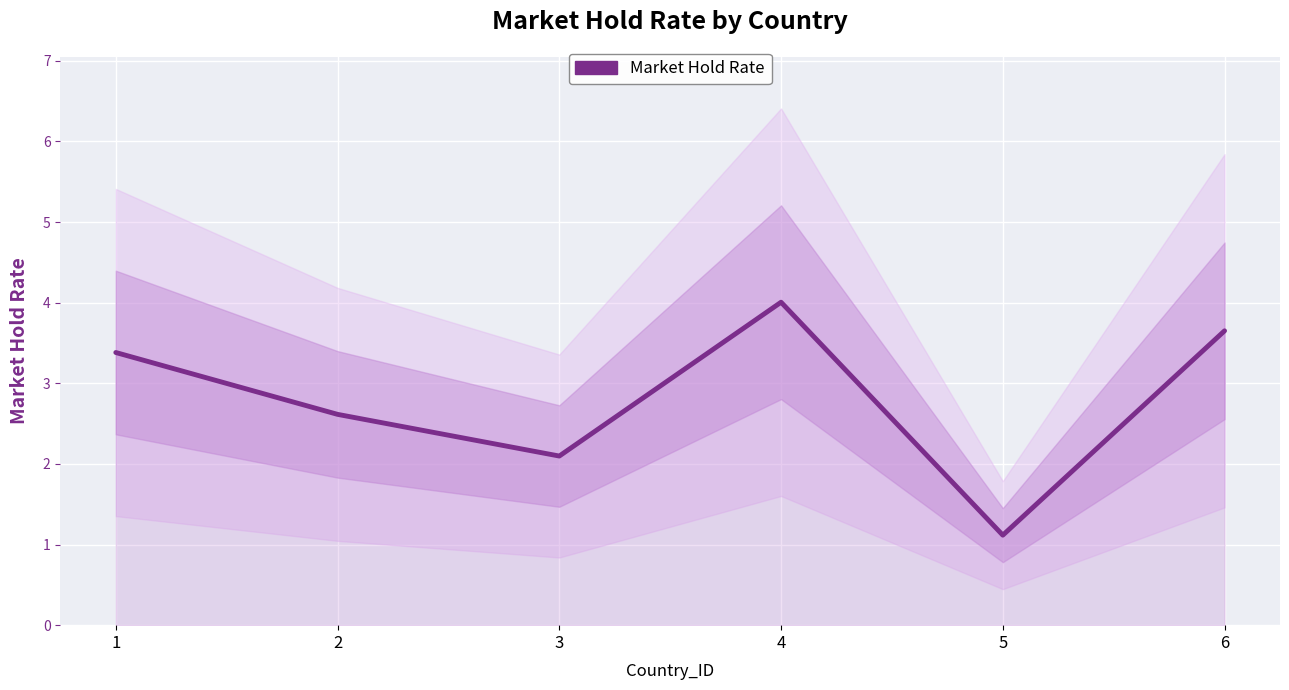

At which category does the data reach its first local peak?

4